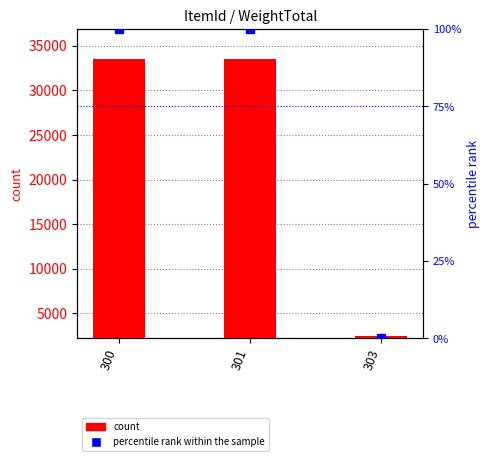

Count the number of categories in the chart.

3